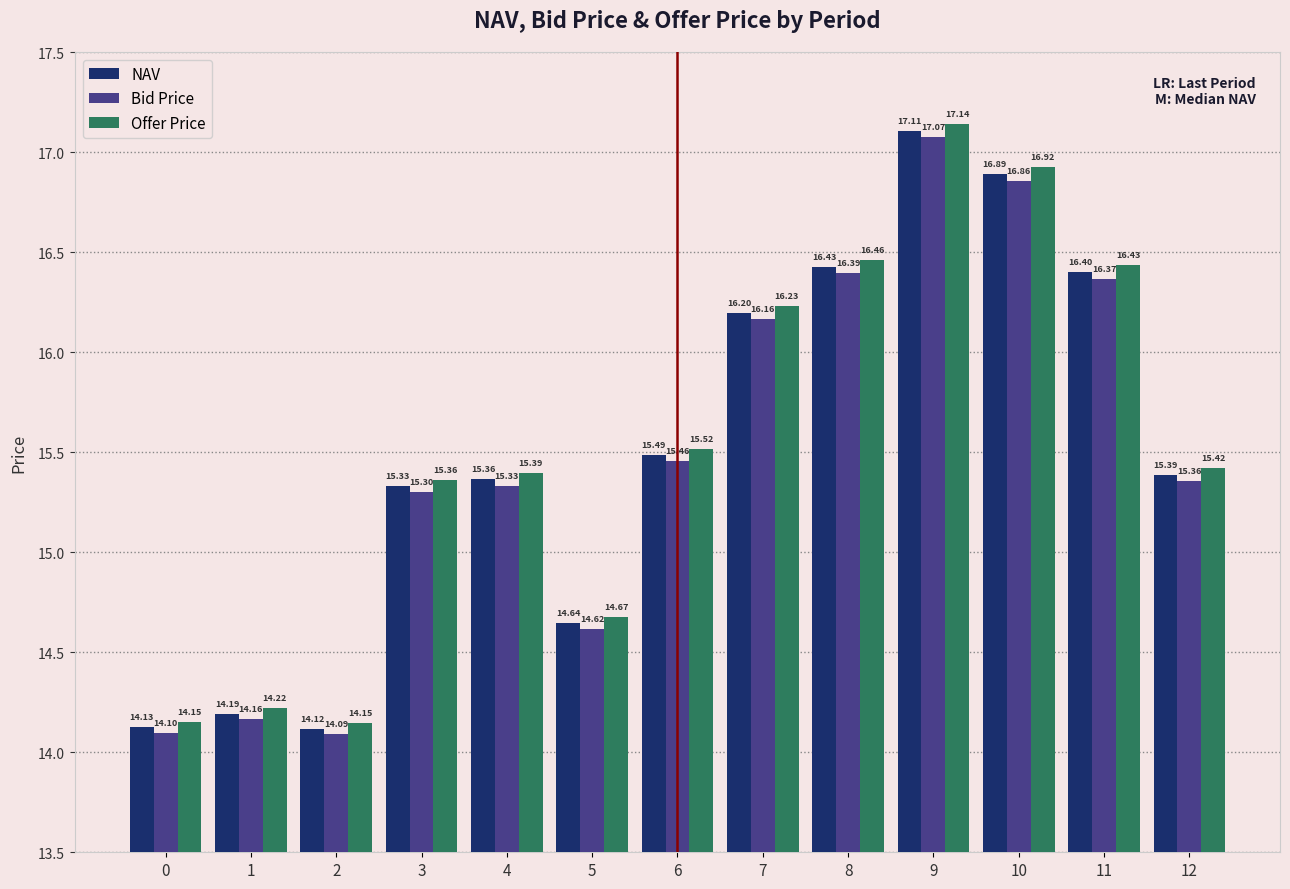

What is the maximum value for Offer Price?

17.1